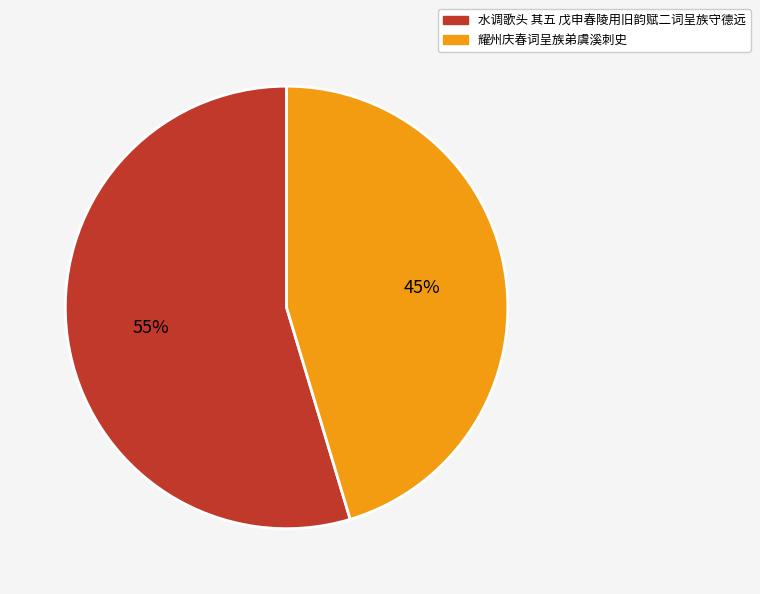

To the nearest percent, what is the average slice percentage?

50%